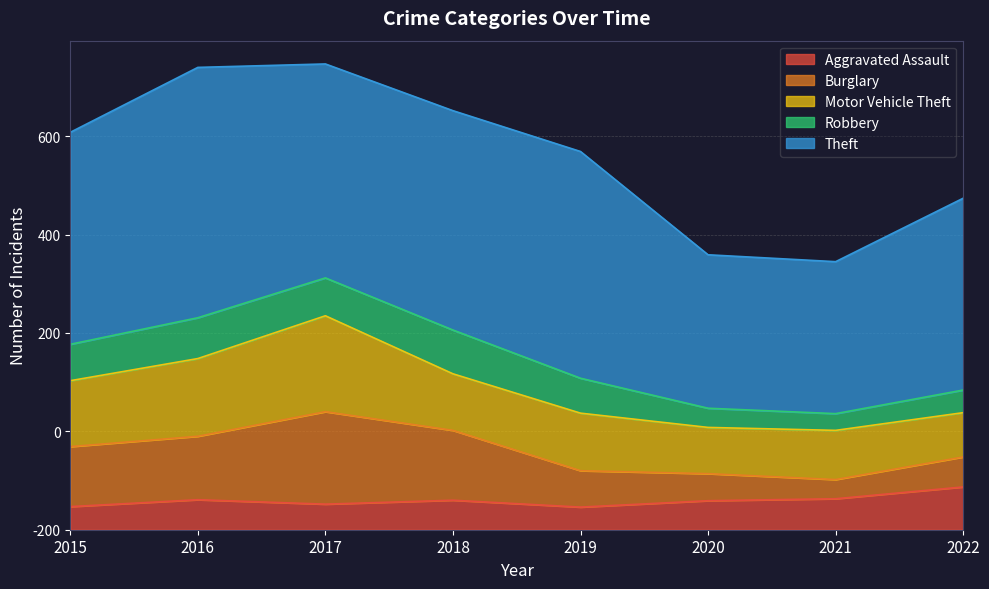

At which label does Motor Vehicle Theft first exceed 117?

2015